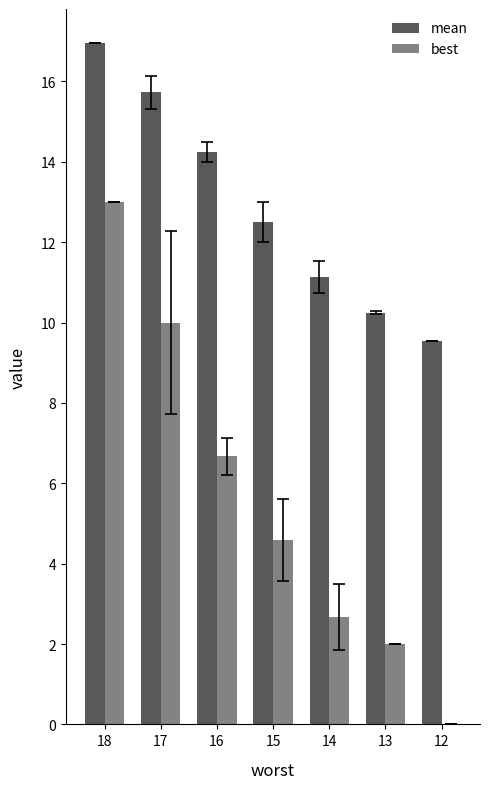

Which series has the widest spread of values?

best